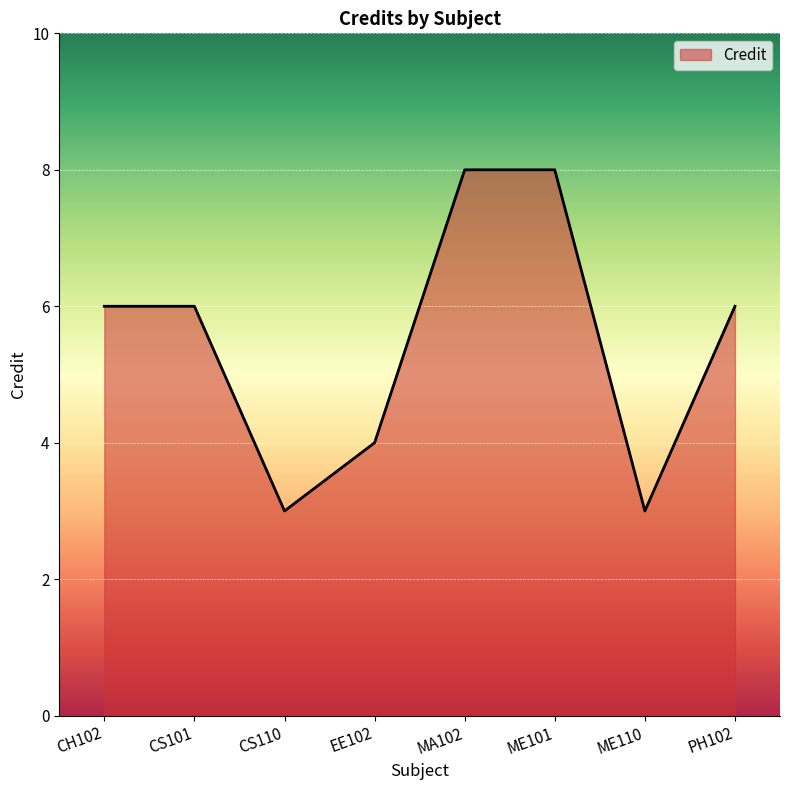

How many lines are shown in the chart?

1